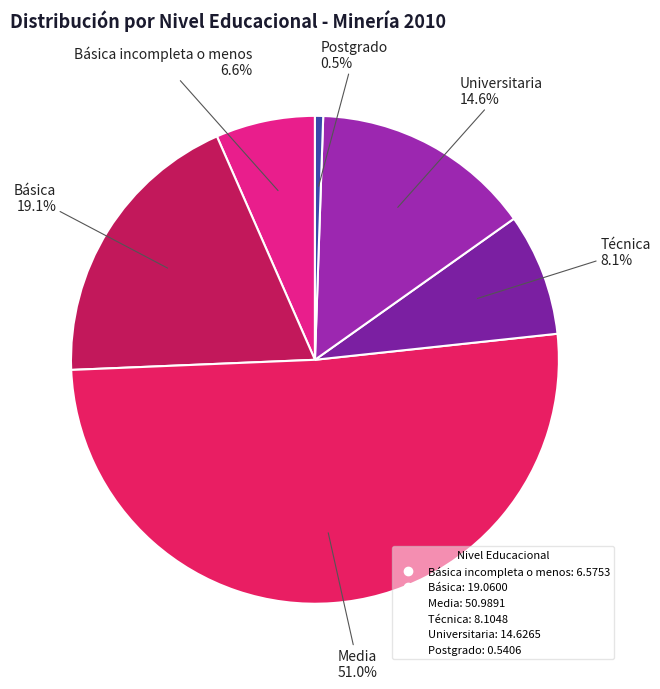

Which slice is the smallest?

Postgrado